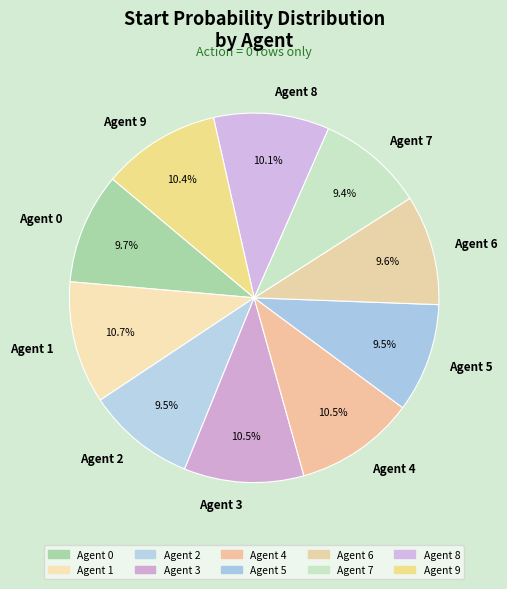

What percentage is NOT represented by Agent 9?

89.6%